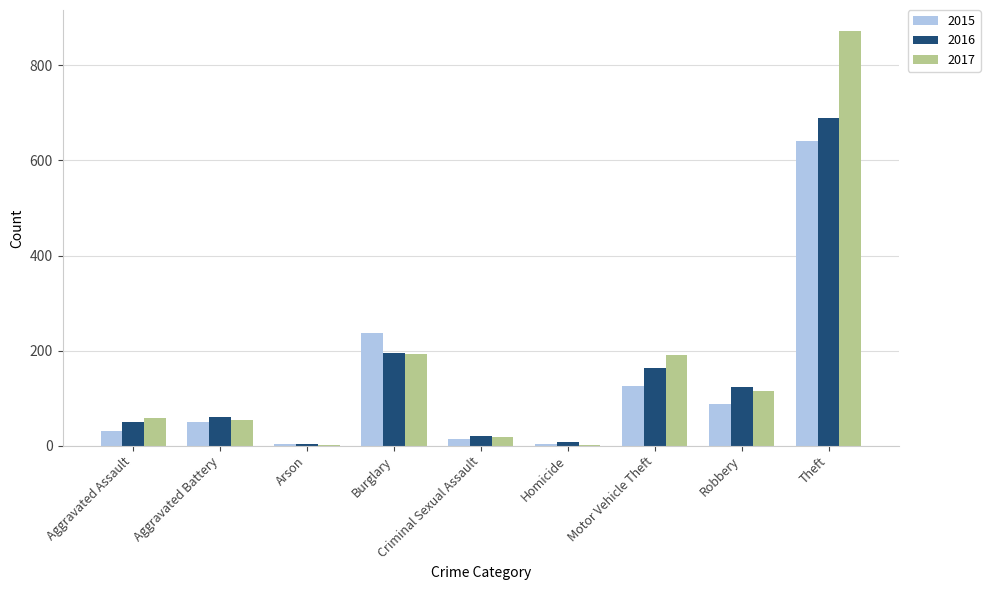

What is the sum of the 2015 values at Theft and Burglary?

877